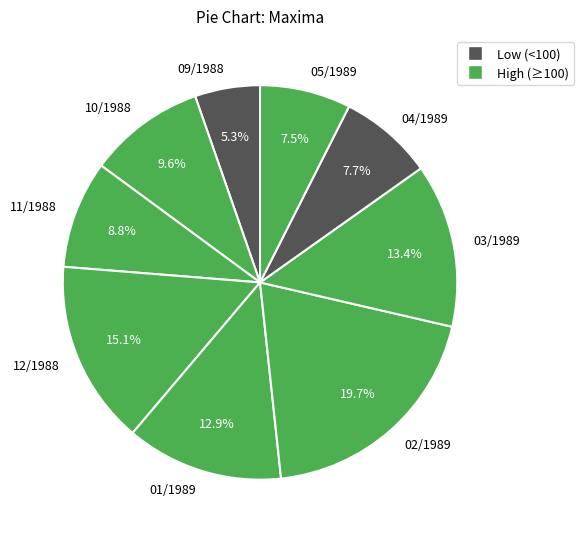

To the nearest percent, what is the average slice percentage?

11%